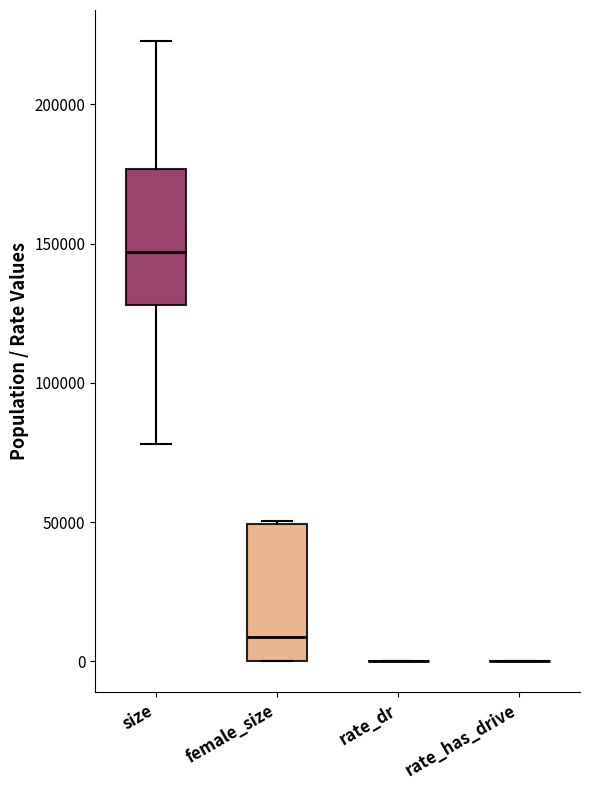

Reading left to right, read every box against the y-axis: the position of its median line, the range the box covers, and the ends of its whiskers. The values are not printed on the chart, so give them approximately, as read against the axis.

size: median 145000, box 130000 to 175000, whiskers 80000 to 225000
female_size: median 10000, box 0 to 50000, whiskers 0 to 50000
rate_dr: box collapsed to a line at 0, whiskers 0 to 0
rate_has_drive: box collapsed to a line at 0, whiskers 0 to 0